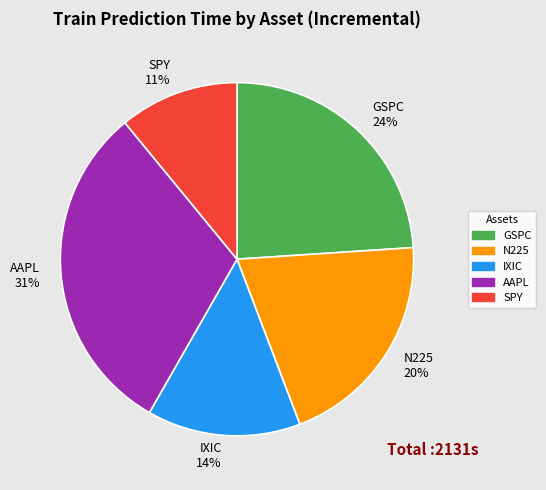

Rank the categories by value from highest to lowest.

AAPL, GSPC, N225, IXIC, SPY